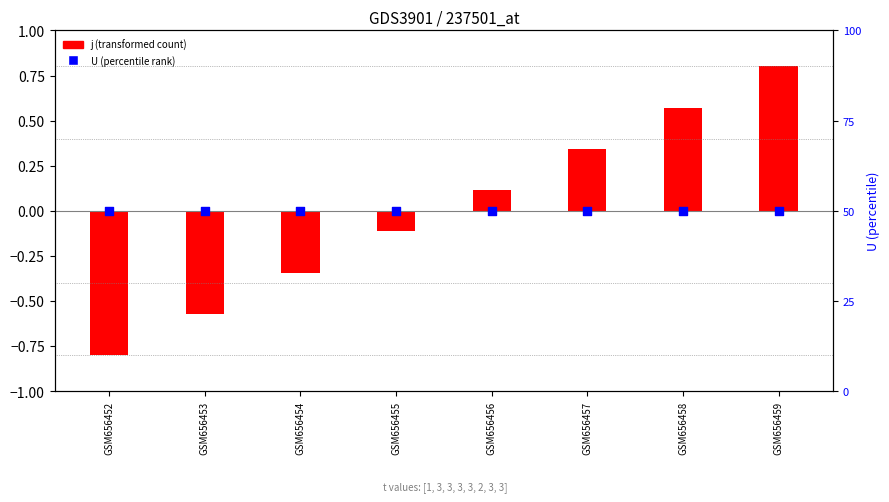

Which series reaches the minimum Y coordinate?

j